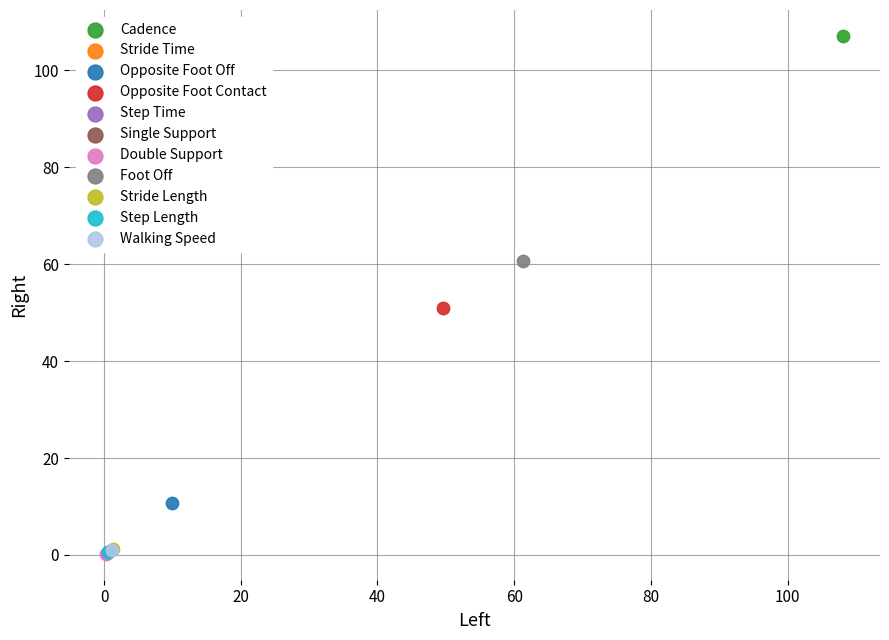

What are all the series names shown in the legend?

Cadence, Stride Time, Opposite Foot Off, Opposite Foot Contact, Step Time, Single Support, Double Support, Foot Off, Stride Length, Step Length, Walking Speed